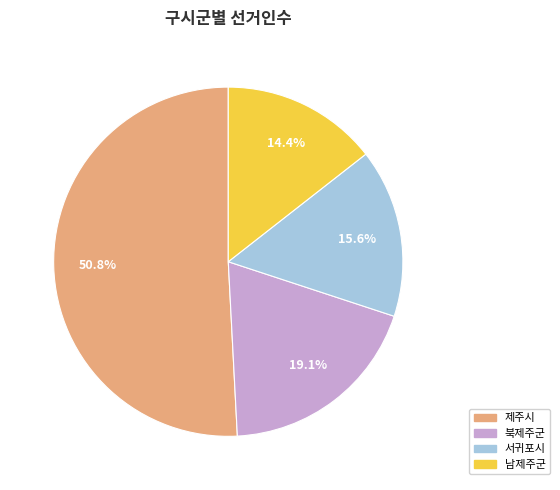

What percentage is the 남제주군 slice, to the nearest percent?

14%